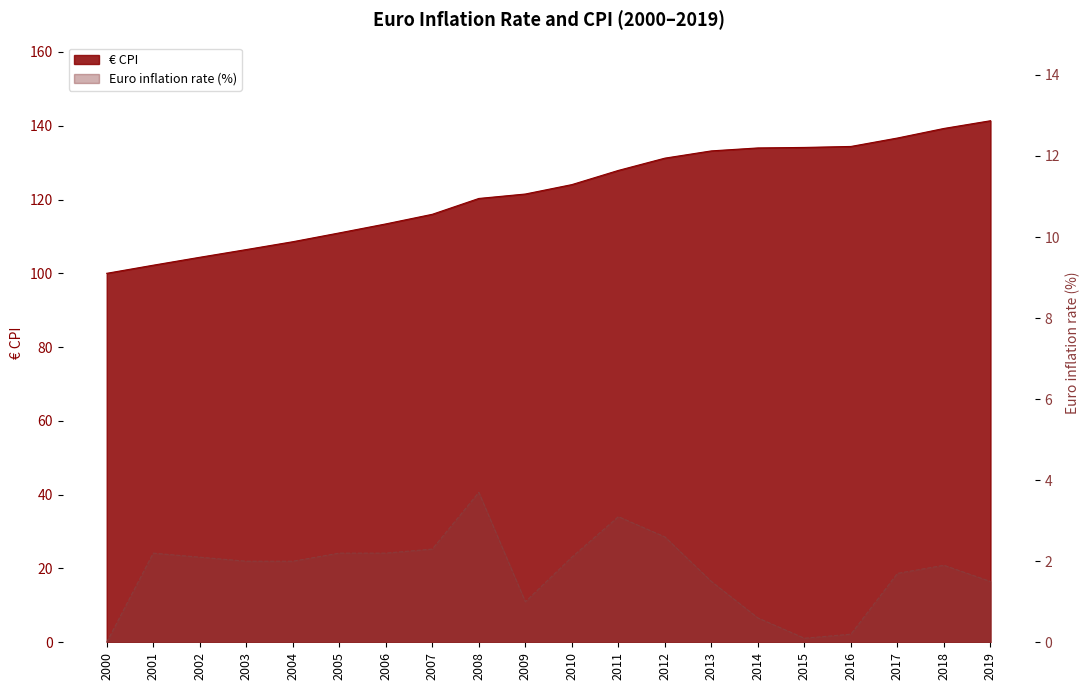

Which category has the lowest value in the € CPI series?

2000